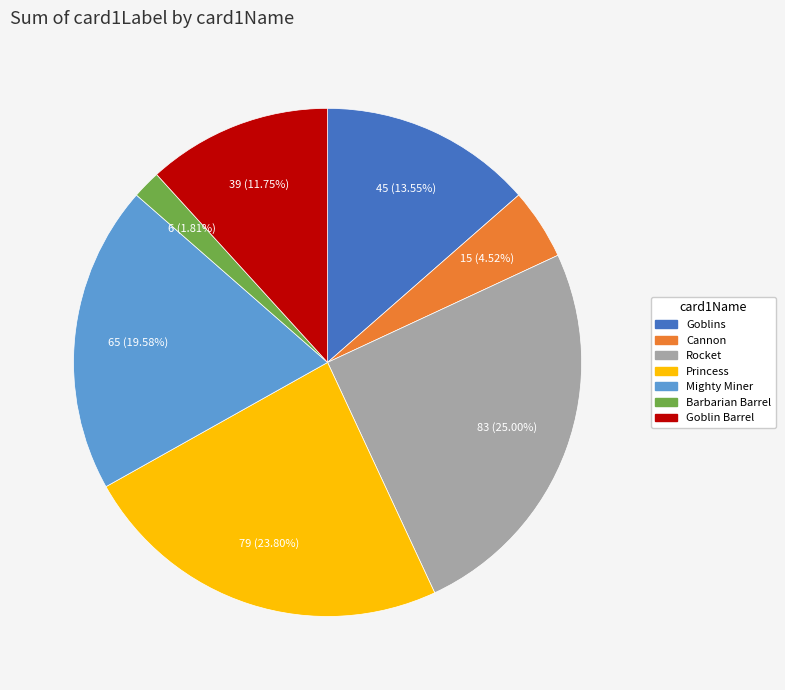

To the nearest percent, what is the average slice percentage?

14%